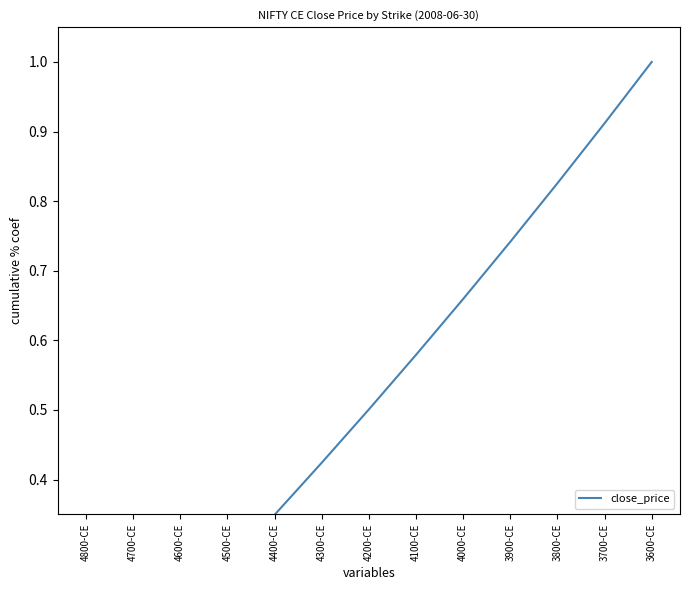

Rank the categories by value from lowest to highest.

4800-CE, 4700-CE, 4600-CE, 4500-CE, 4400-CE, 4300-CE, 4200-CE, 4100-CE, 4000-CE, 3900-CE, 3800-CE, 3700-CE, 3600-CE